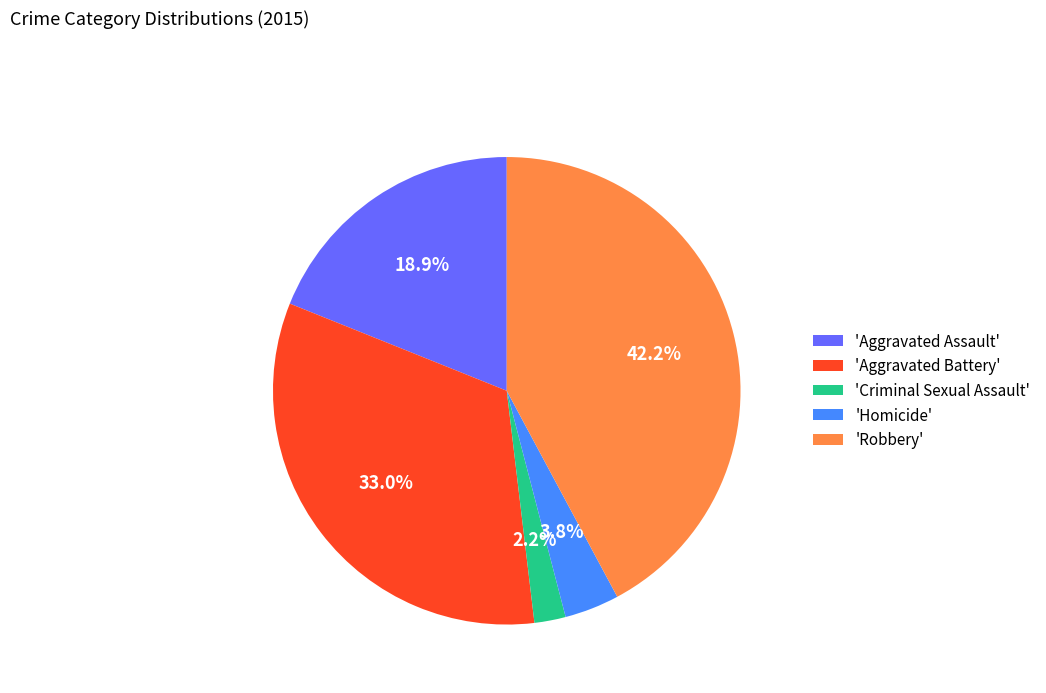

Is 'Robbery' the majority of the pie?

No